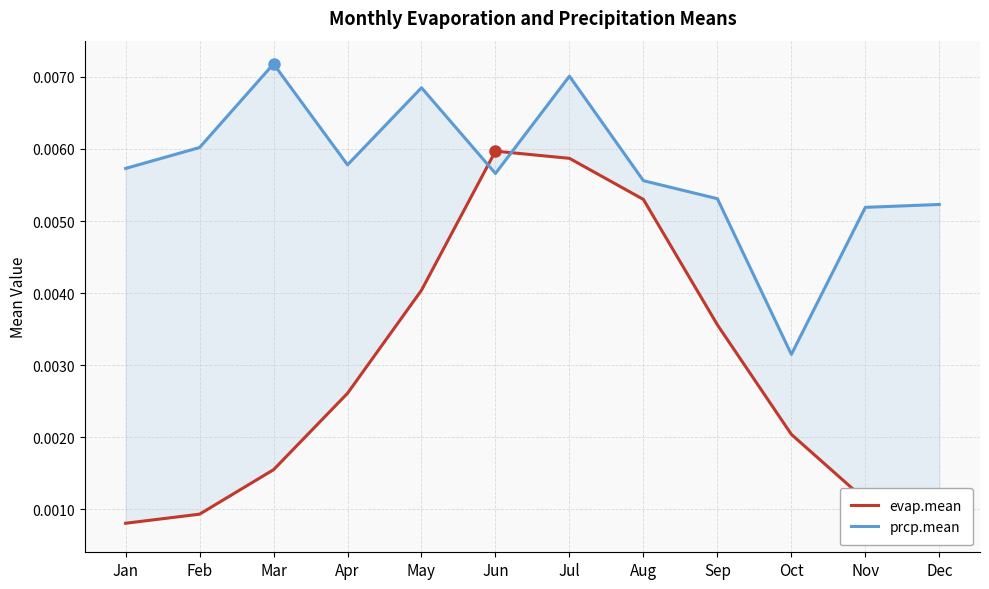

Which series has the largest range (max minus min)?

evap.mean